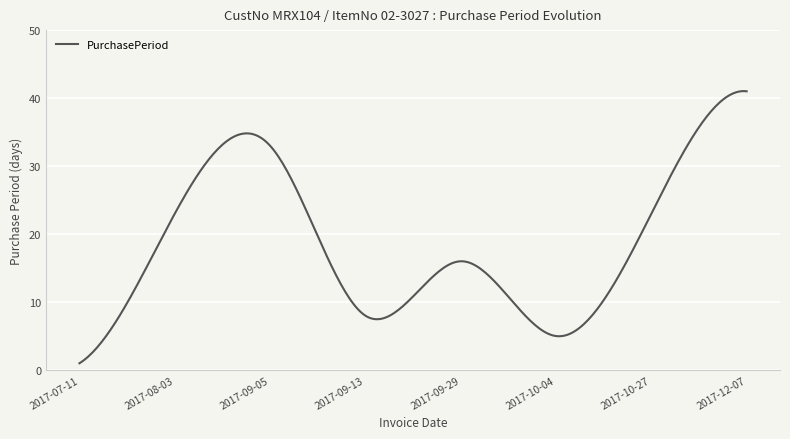

What is the greatest value displayed?

41.0